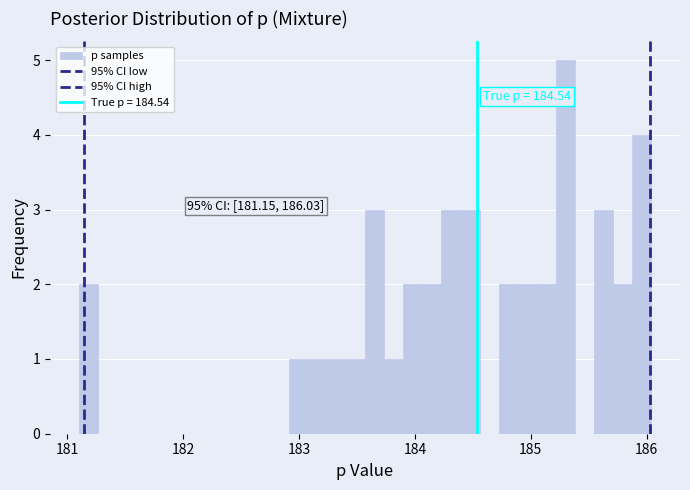

Read against the x-axis, roughly where is the centre of the tallest bar?

185.3